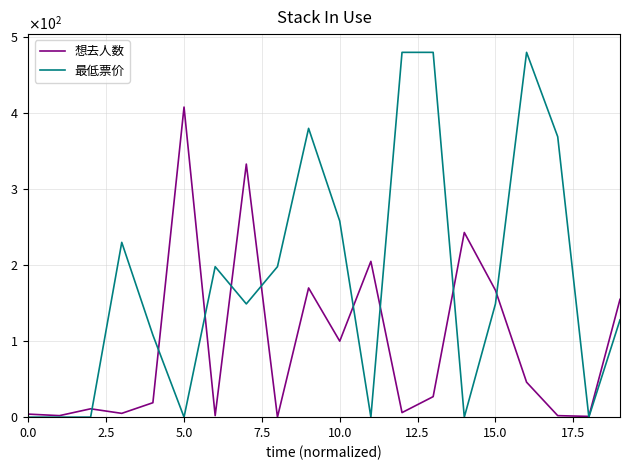

True or false: 最低票价 has more than 0 points higher than both neighbors.

True